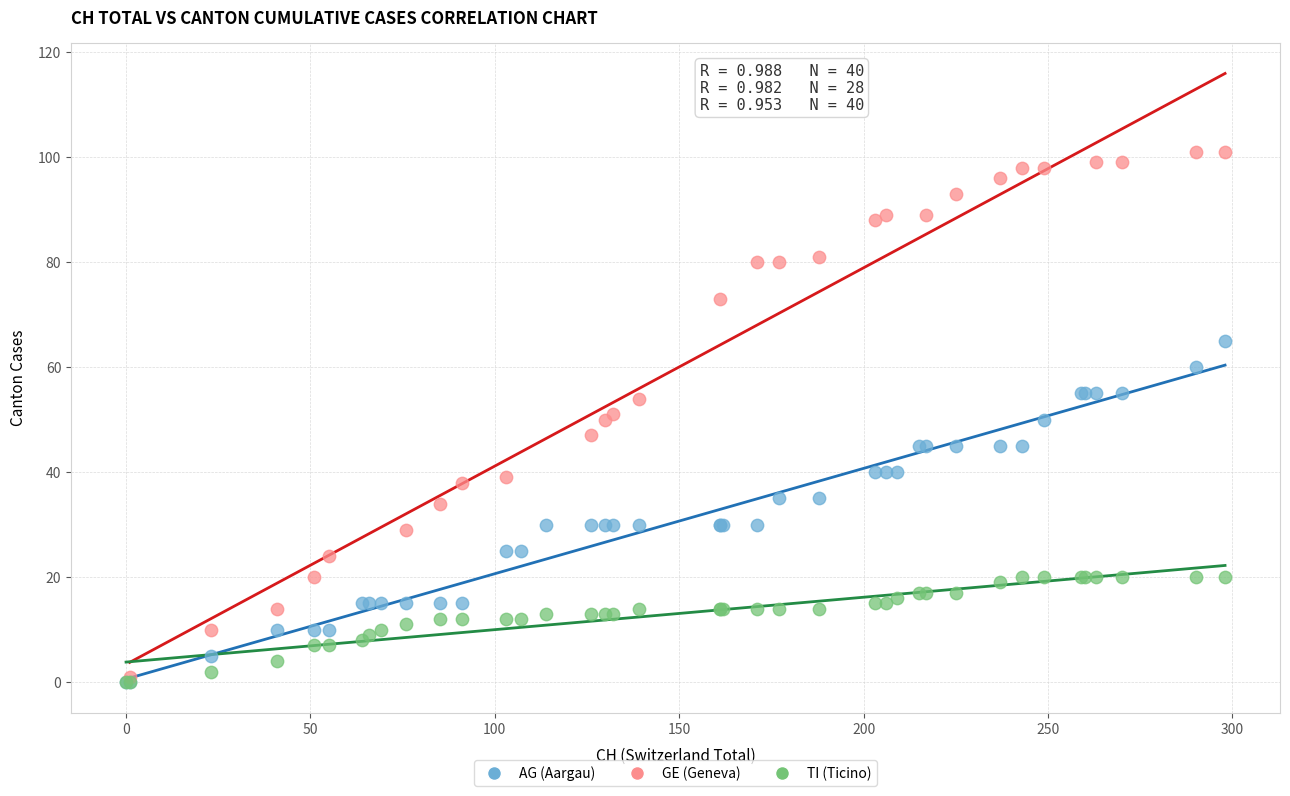

Which series has the largest Y range (max minus min)?

GE (Geneva)